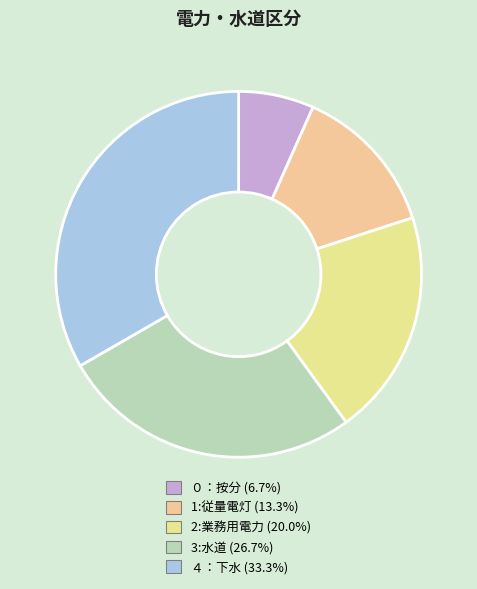

Do 2:業務用電力 and 1:従量電灯 together represent more than half of the pie?

No